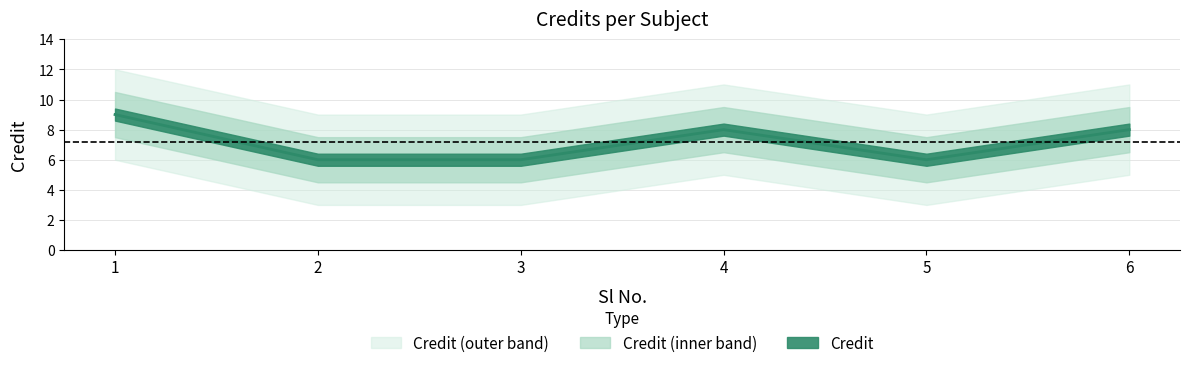

At which label does the data first exceed 8?

1